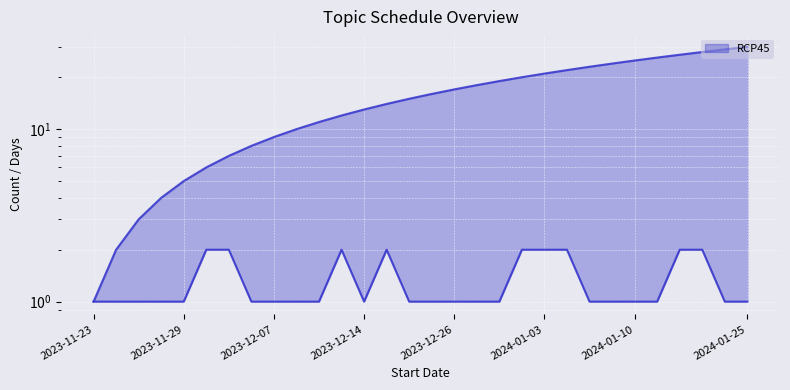

What position from the right is 2023-12-06?

23